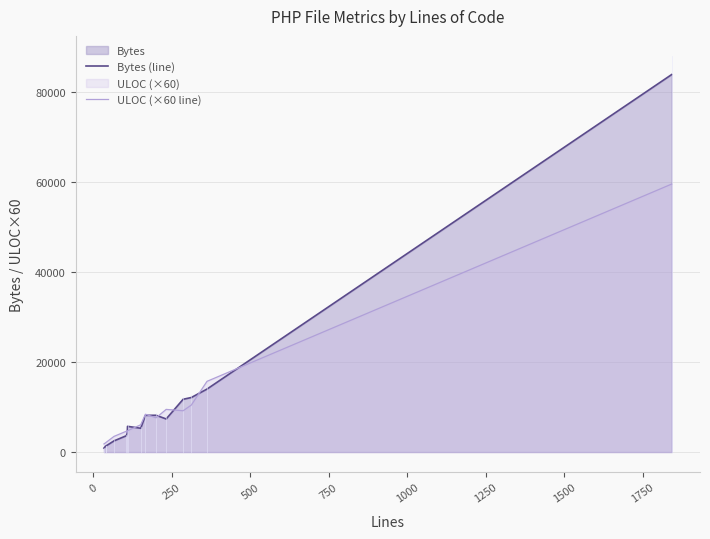

Which series has the widest spread of values?

Bytes (line)